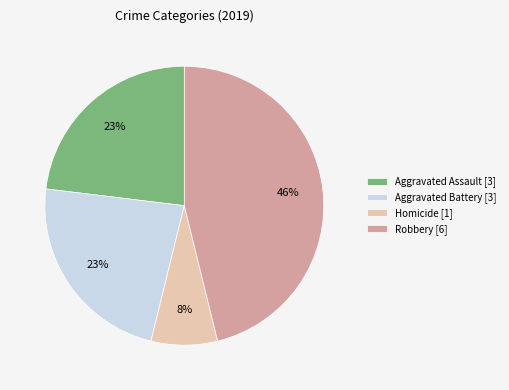

How many slices are in this pie chart?

4